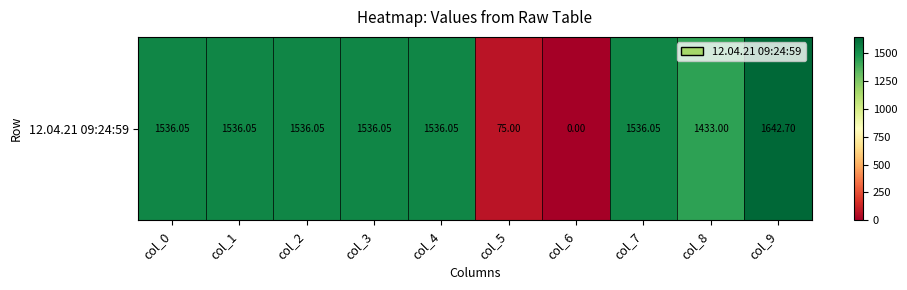

How many data points are above 1536?

7